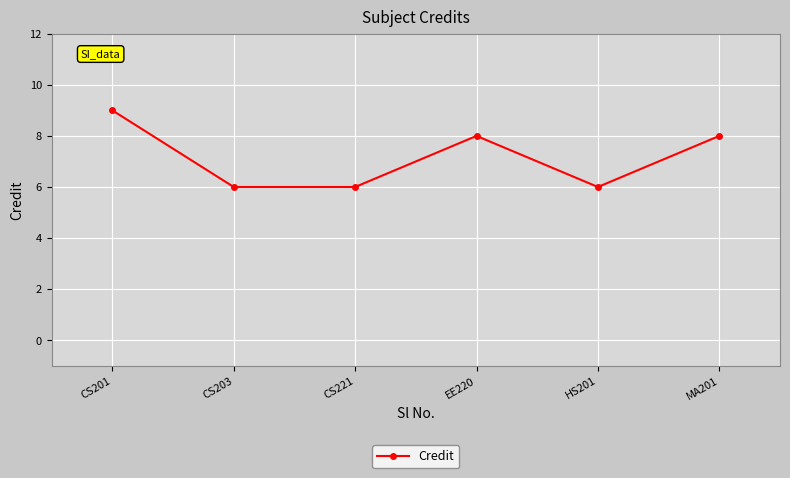

What is the sum of the values at EE220 and CS203?

14